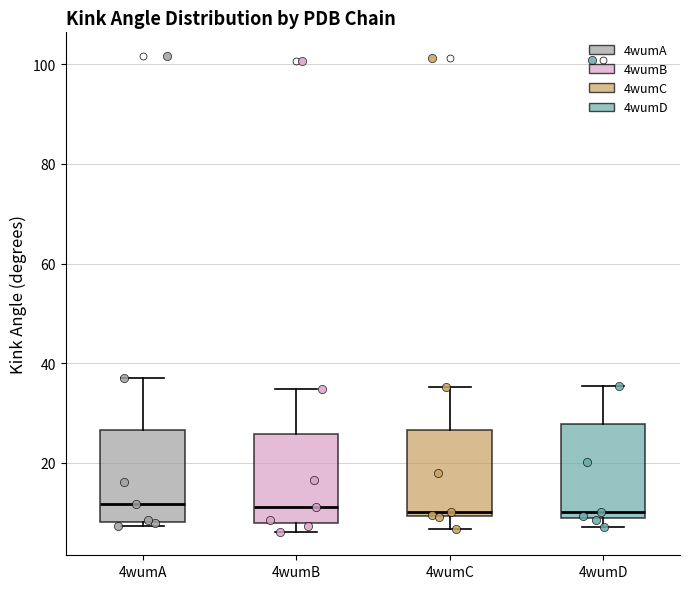

Reading left to right, read every box against the y-axis: the position of its median line, the range the box covers, and the ends of its whiskers. The values are not printed on the chart, so give them approximately, as read against the axis.

4wumA: median 12, box 8 to 26, whiskers 8 (just below the box's lower edge) to 38
4wumB: median 12, box 8 to 26, whiskers 6 to 34
4wumC: median 10 (just above the box's lower edge), box 10 to 26, whiskers 6 to 36
4wumD: median 10, box 8 to 28, whiskers 8 (just below the box's lower edge) to 36